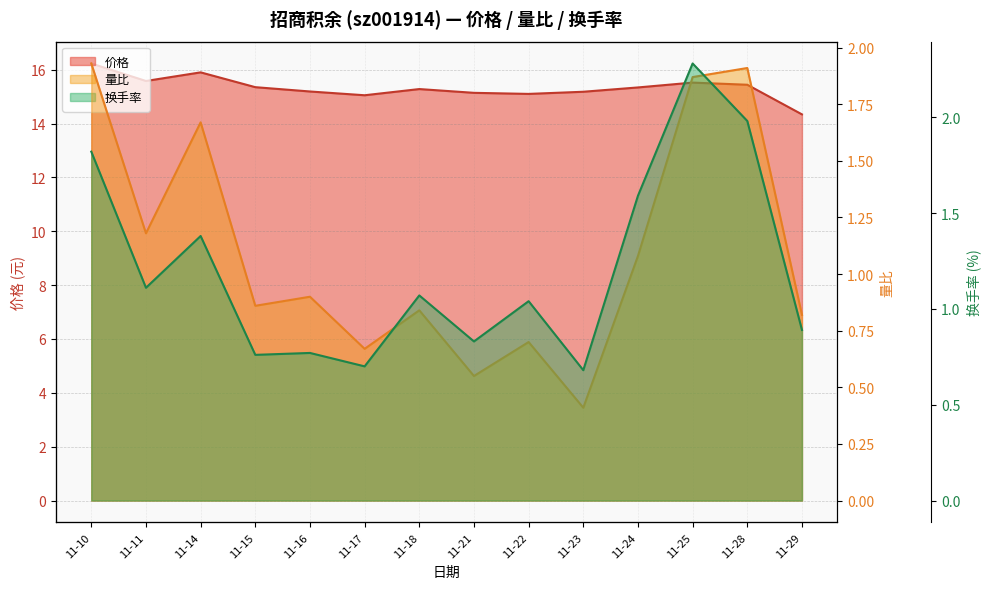

Which series has the largest range (max minus min)?

价格